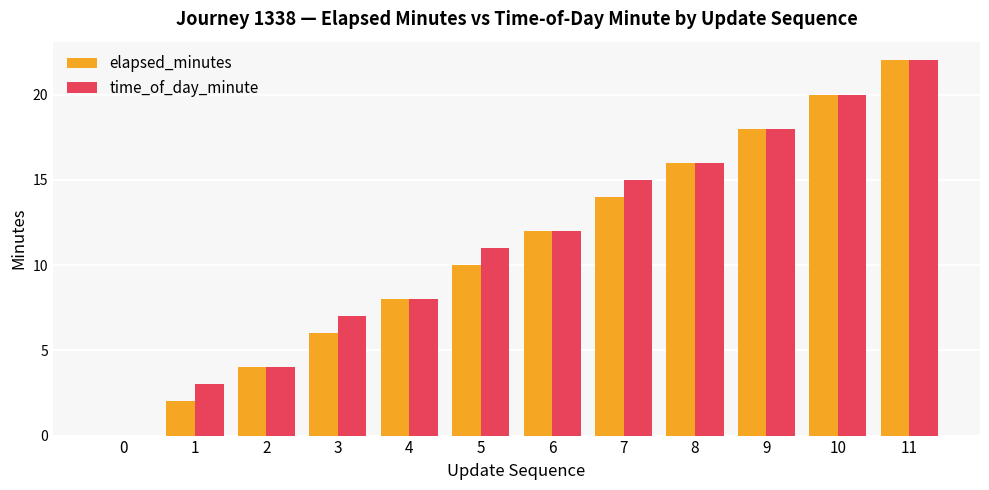

Between 0 and 7, which series saw the biggest shift?

time_of_day_minute